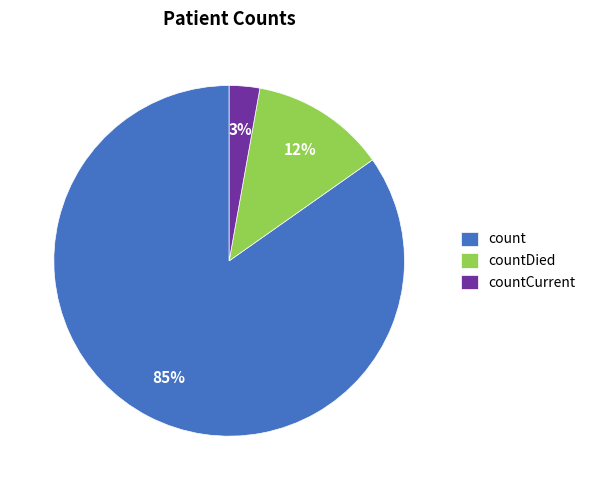

Which slice is the largest?

count